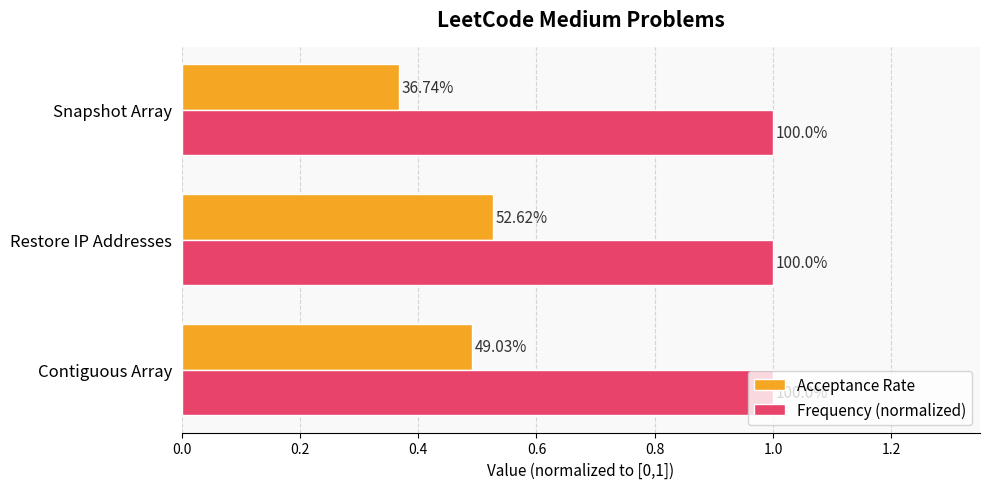

What is the value of the Acceptance Rate bar at the 1st from the left?

0.5